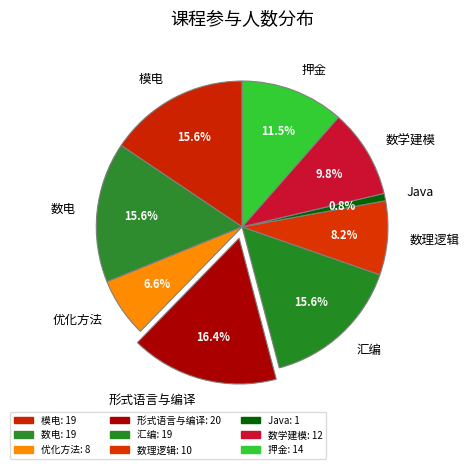

Does 形式语言与编译 account for over 50% of the chart?

No